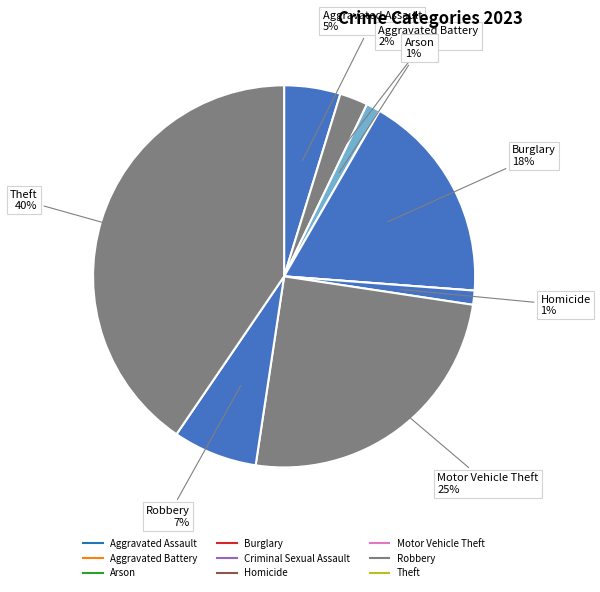

Combined, do Homicide and Robbery account for over 50%?

No